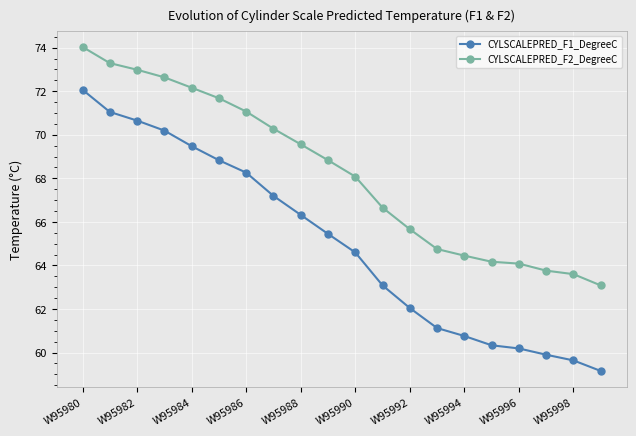

Reading left to right, list all the values displayed in this chart.

CYLSCALEPRED_F1_DegreeC: 72.1	71.0	70.7	70.2	69.5	68.8	68.3	67.2	66.3	65.4	64.6	63.1	62.0	61.1	60.8	60.3	60.2	59.9	59.6	59.2
CYLSCALEPRED_F2_DegreeC: 74.0	73.3	73.0	72.6	72.2	71.7	71.1	70.3	69.6	68.8	68.1	66.7	65.7	64.8	64.4	64.2	64.1	63.8	63.6	63.1